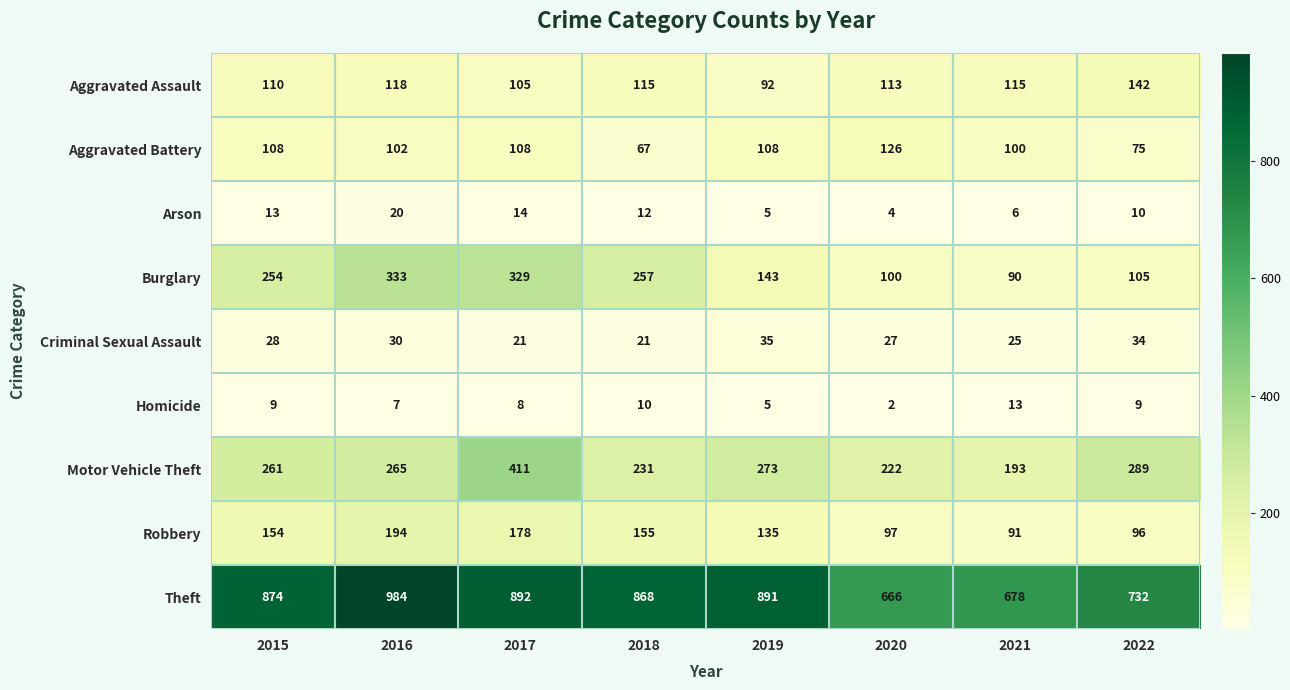

List the series in order of their peak value, highest first.

Theft, Motor Vehicle Theft, Burglary, Robbery, Aggravated Assault, Aggravated Battery, Criminal Sexual Assault, Arson, Homicide